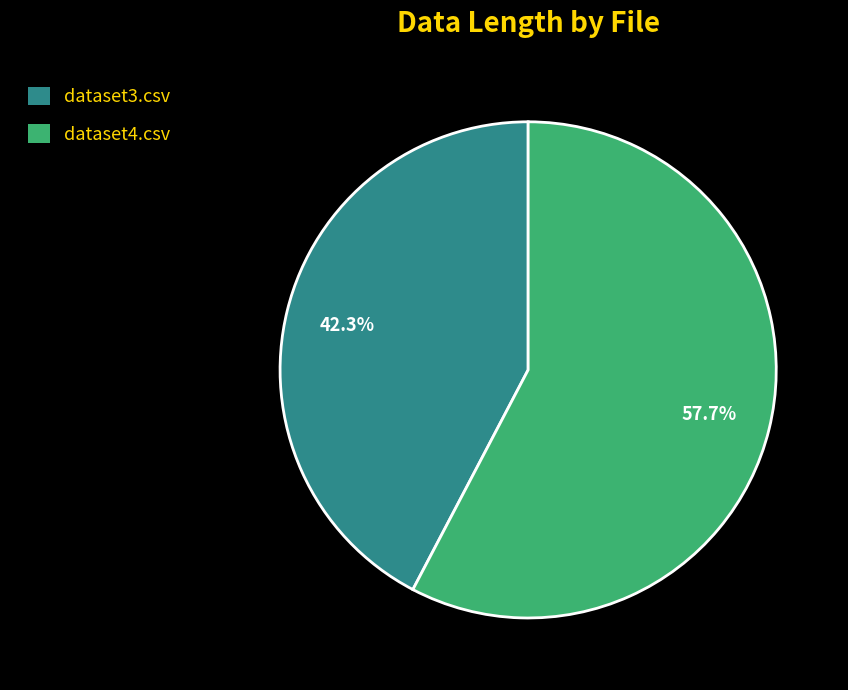

True or false: dataset4.csv accounts for 58% of the total.

True